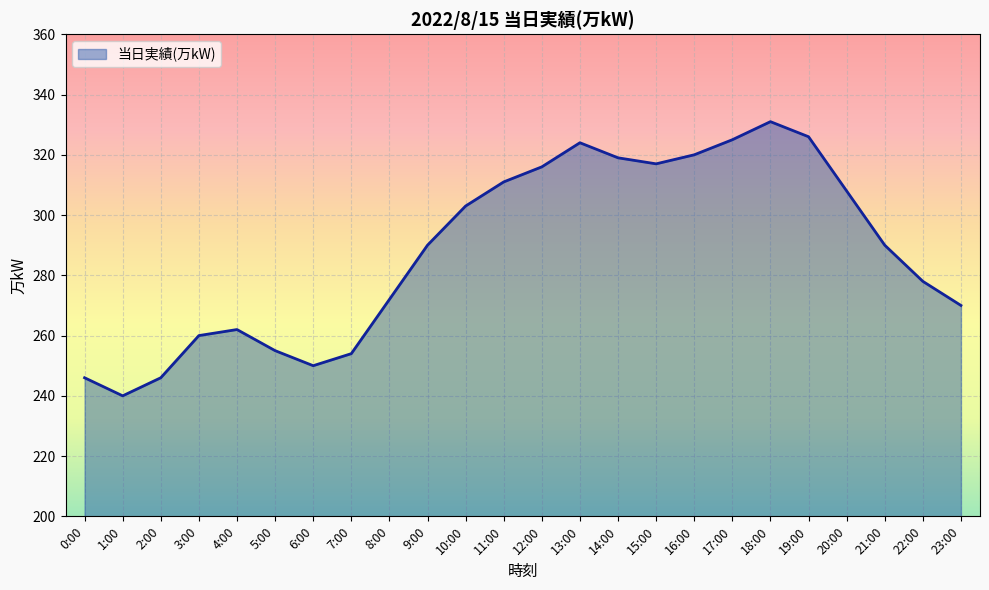

Reading left to right, what are all the values shown in this chart?

246	240	246	260	262	255	250	254	272	290	303	311	316	324	319	317	320	325	331	326	308	290	278	270